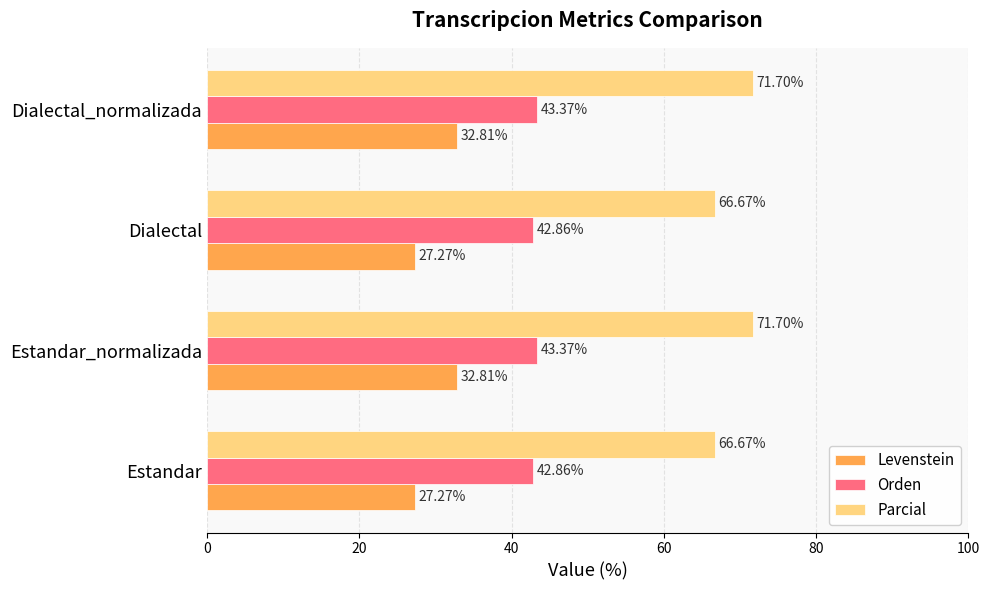

What is the total value across all series at Dialectal?

136.8